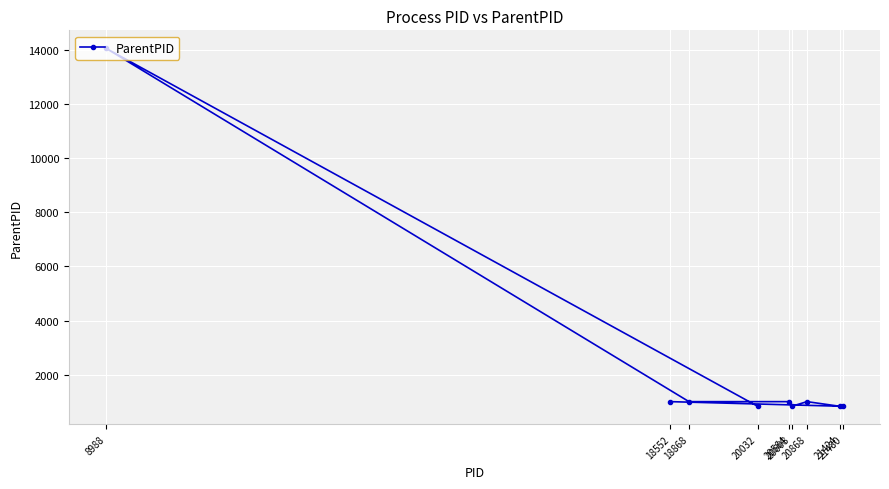

List the labels in order of value, smallest first.

20032, 20608, 21424, 21480, 18868, 20564, 20868, 18552, 8988